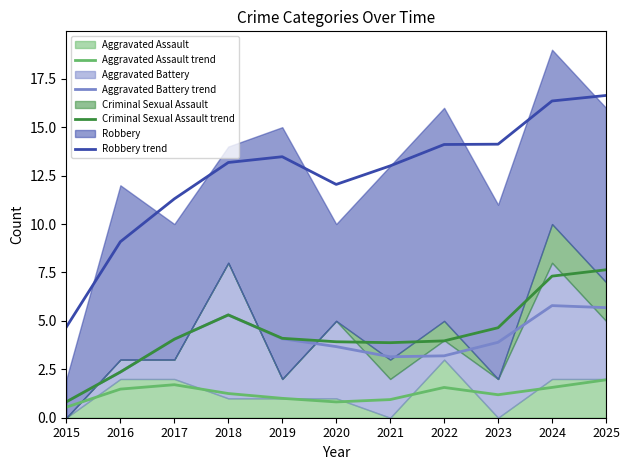

Reading left to right, what are all the values shown in this chart?

Aggravated Assault trend: 0.5	1.5	1.7	1.2	1.0	0.8	0.9	1.6	1.2	1.6	2.0
Aggravated Battery trend: 0.8	2.4	4.1	5.3	4.1	3.7	3.1	3.2	3.9	5.8	5.7
Criminal Sexual Assault trend: 0.8	2.4	4.1	5.3	4.1	3.9	3.9	4.0	4.6	7.3	7.6
Robbery trend: 4.7	9.1	11.3	13.2	13.5	12.0	13.0	14.1	14.1	16.4	16.6